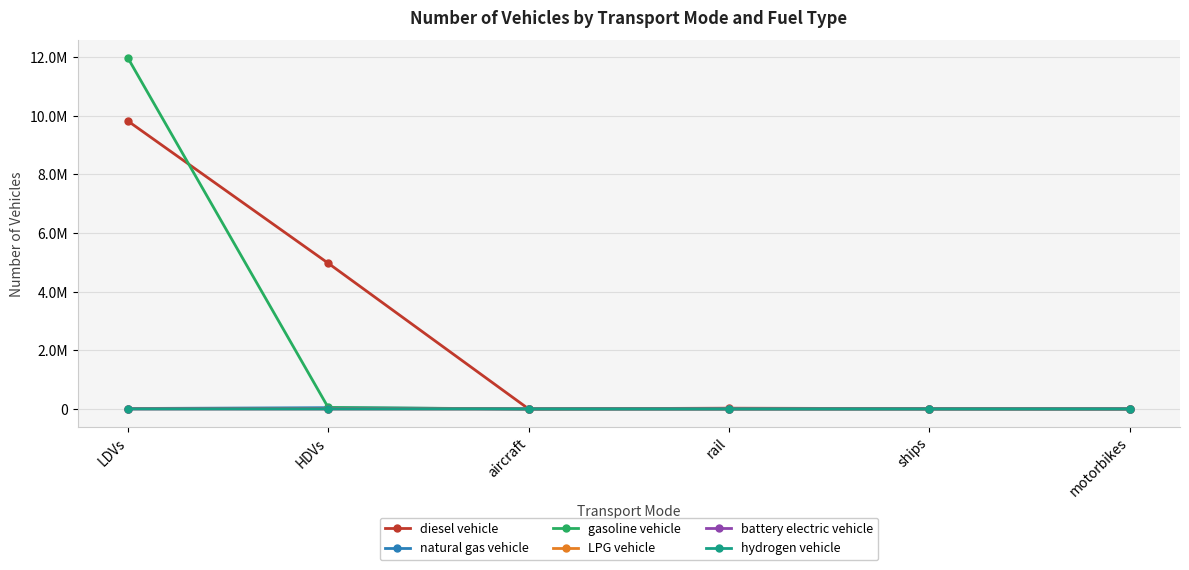

Between ships and motorbikes, which series saw the biggest shift?

diesel vehicle